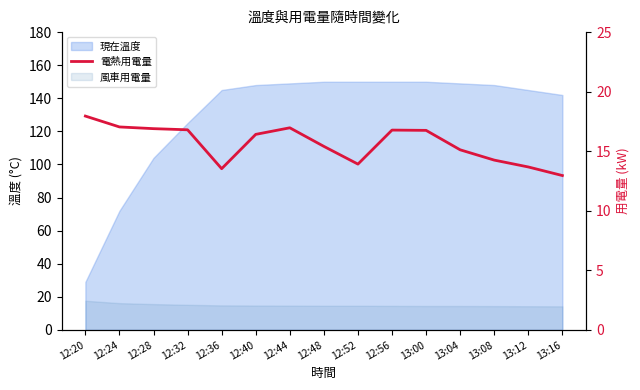

Approximately how many times larger is the value at 12:28 compared to 12:36?

1.2